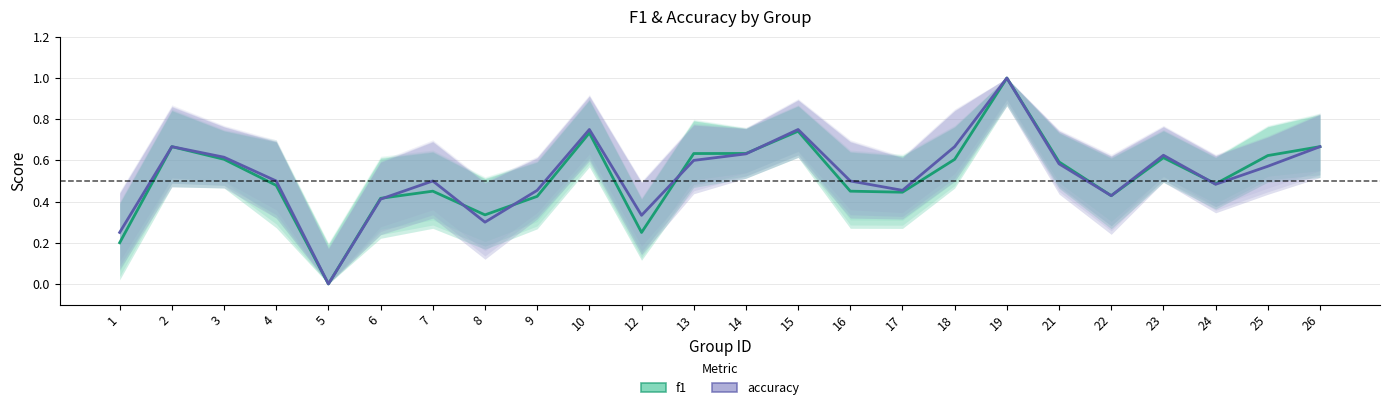

At which label is accuracy closest to 0?

5